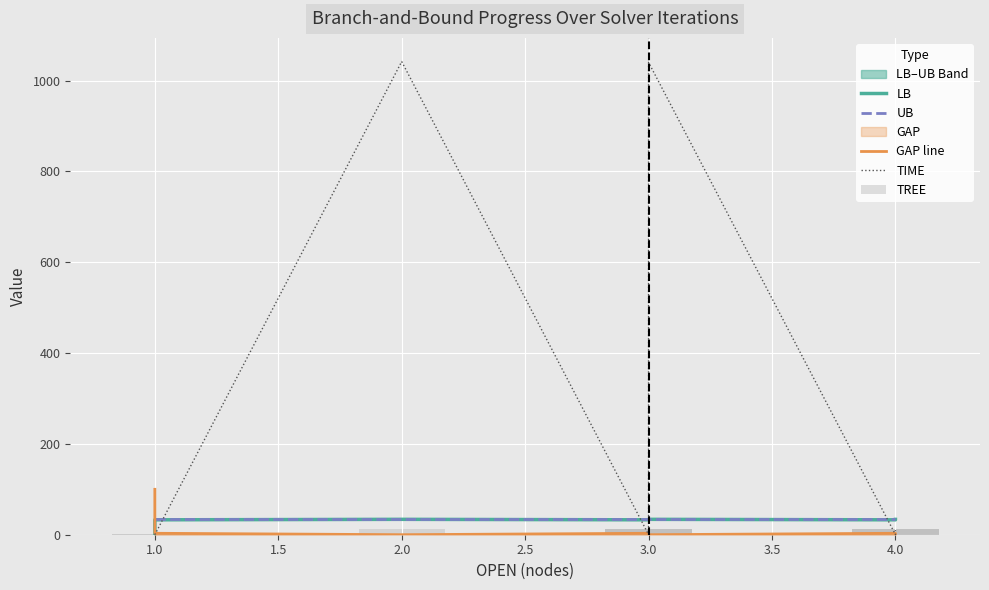

Reading left to right, extract all data points from this chart.

LB: 0.0	32.8	33.9	32.8	33.6	33.8	33.8	33.9	33.9	33.9	32.8	33.0	33.0	33.2	33.3	33.6	33.6	33.6	33.6	33.6	33.7	33.7	33.8
UB: 33.9	33.9	33.9	33.9	33.9	33.9	33.9	33.9	33.9	33.9	33.9	33.9	33.9	33.9	33.9	33.9	33.9	33.9	33.9	33.9	33.9	33.9	33.9
GAP line: 100.0	3.2	0.0	3.2	0.9	0.3	0.3	0.1	0.1	0.0	3.2	2.8	2.8	1.9	1.7	1.0	0.9	0.9	0.9	0.9	0.7	0.6	0.4
TIME: 0.0	0.0	1042.1	0.2	1.6	11.1	23.2	61.4	235.5	1040.2	0.2	0.4	0.6	0.7	1.1	1.5	2.9	3.2	3.5	4.7	5.0	9.7	10.1
TREE: 1.0	1.0	13.0	4.0	8.0	13.0	13.0	13.0	13.0	13.0	4.0	8.0	8.0	8.0	8.0	8.0	13.0	13.0	13.0	13.0	13.0	13.0	13.0